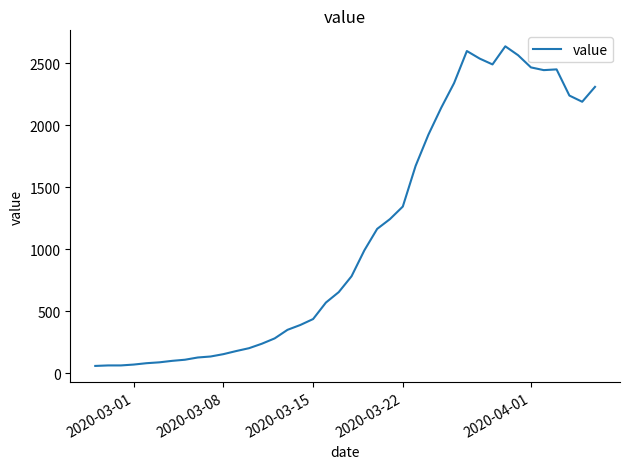

What is the difference between the maximum and minimum values?

2577